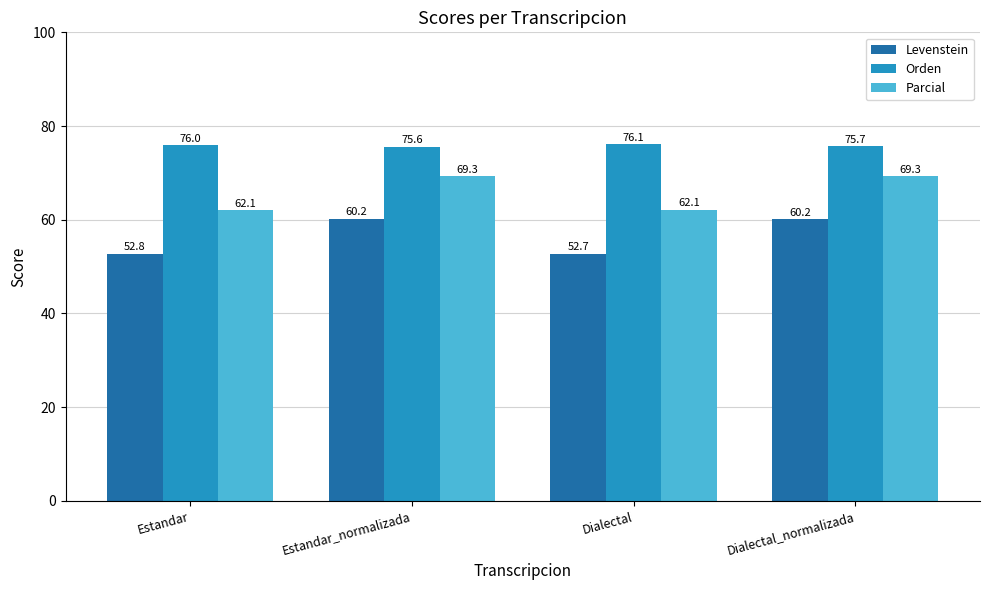

Where does the Parcial series first go above 69?

Estandar_normalizada